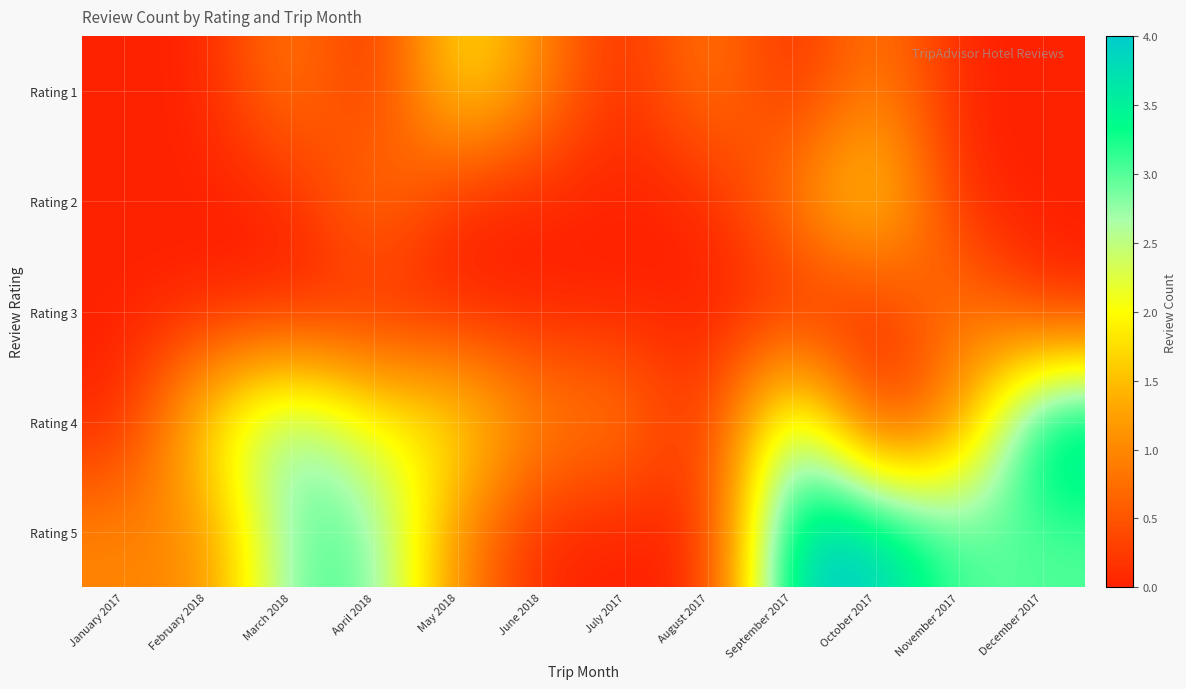

At how many categories does at least one series exceed 1?

8